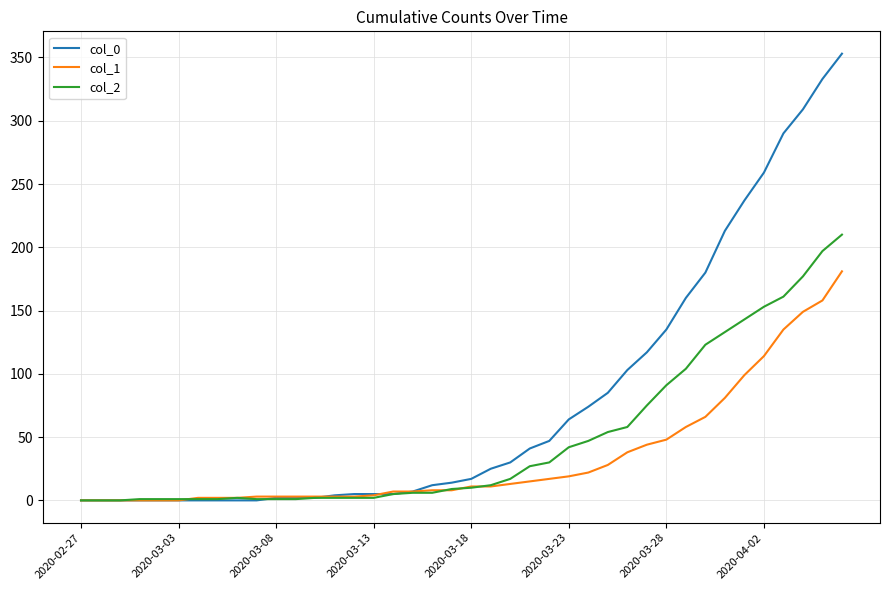

Rank the series by their average value, from highest to lowest.

col_0, col_2, col_1